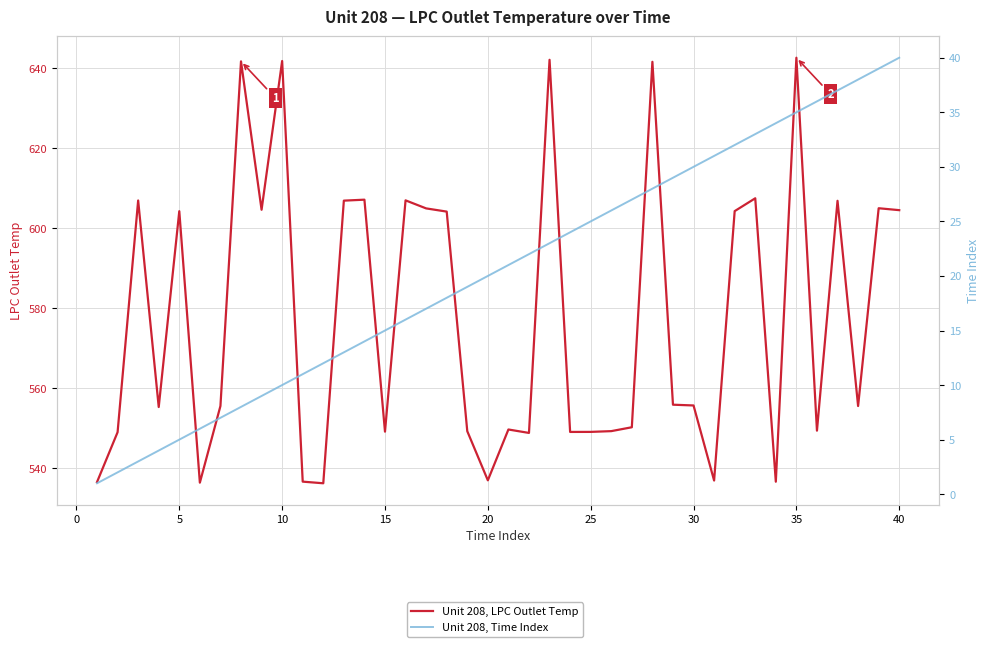

Rank the series by their maximum value, from lowest to highest.

Unit 208, Time Index, Unit 208, LPC Outlet Temp